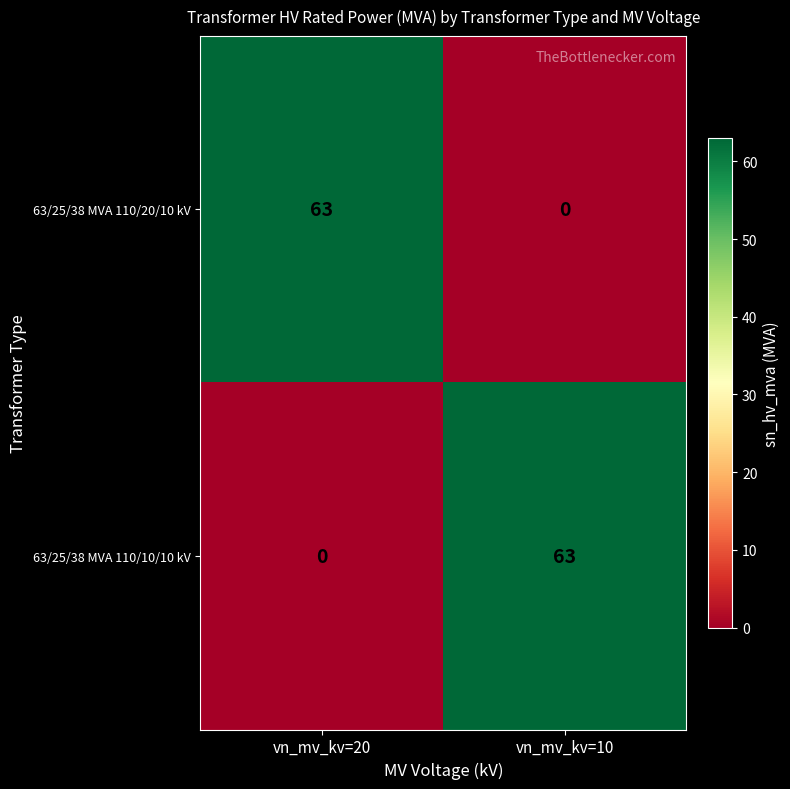

The 63/25/38 MVA 110/20/10 kV series shows 101 at vn_mv_kv=20. True or false?

False